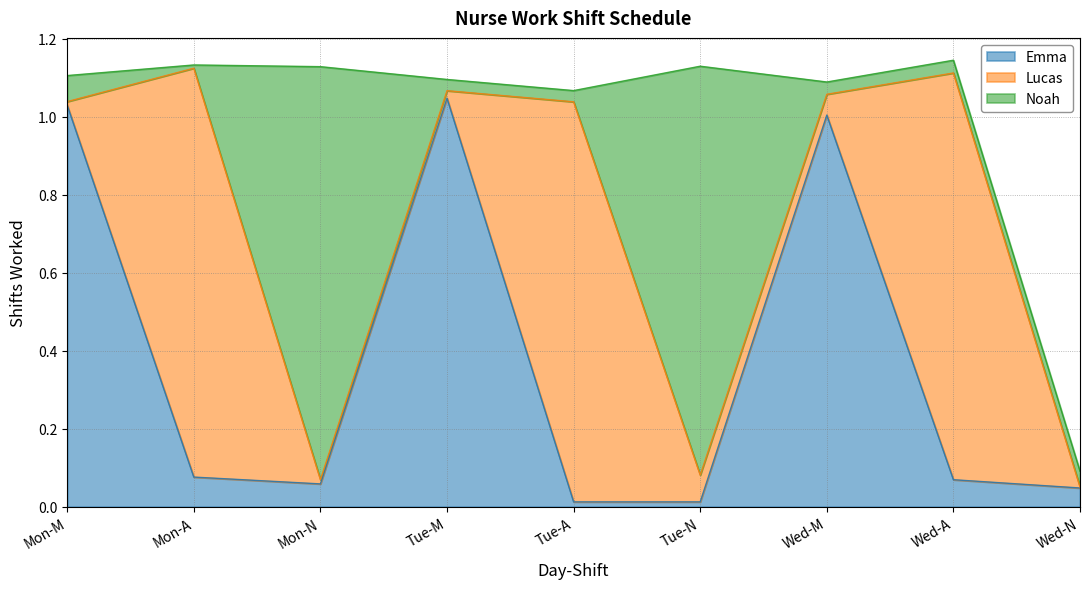

The Emma series shows 1.0 at Wed-M. True or false?

True